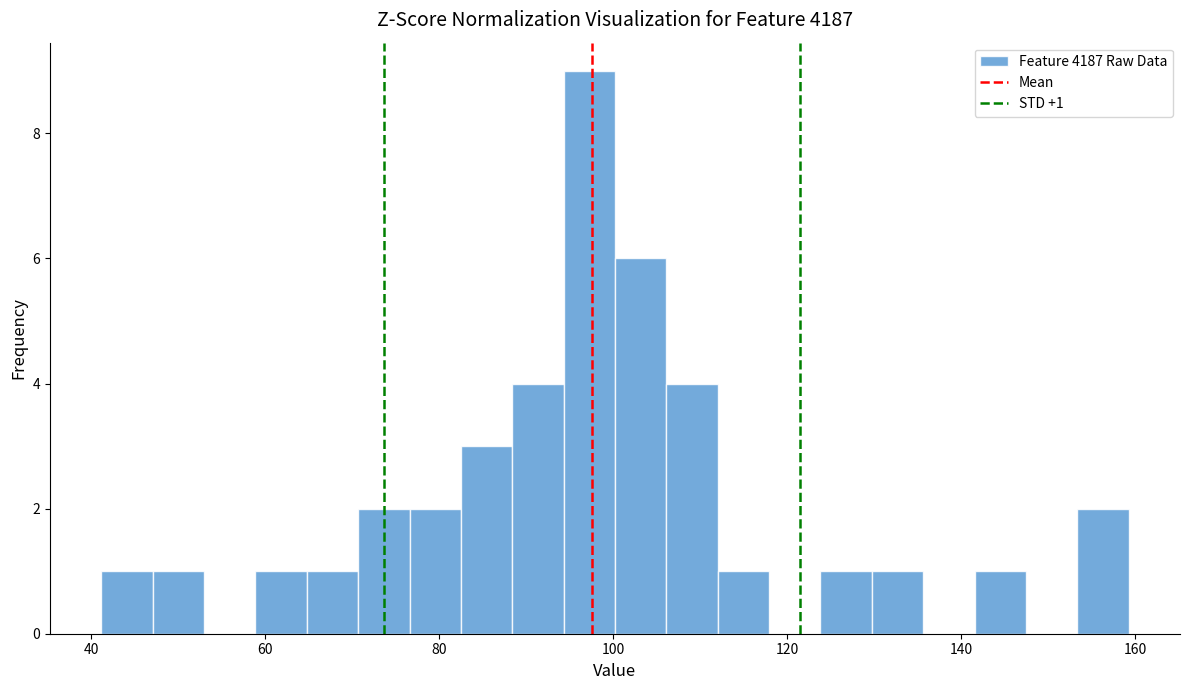

Read against the x-axis, roughly where is the centre of the tallest bar?

98